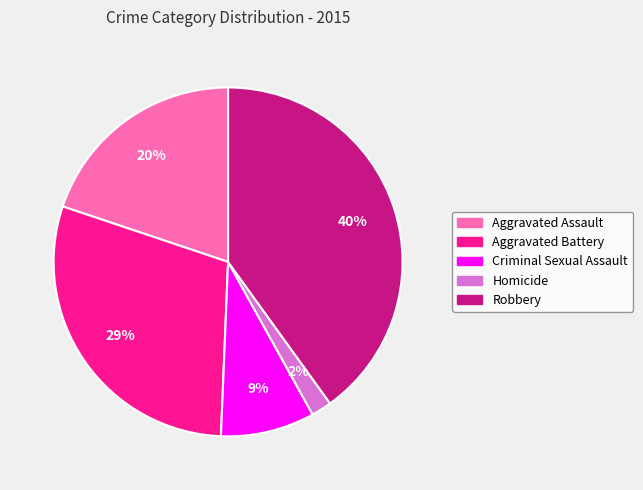

What percentage is the Homicide slice, to the nearest percent?

2%